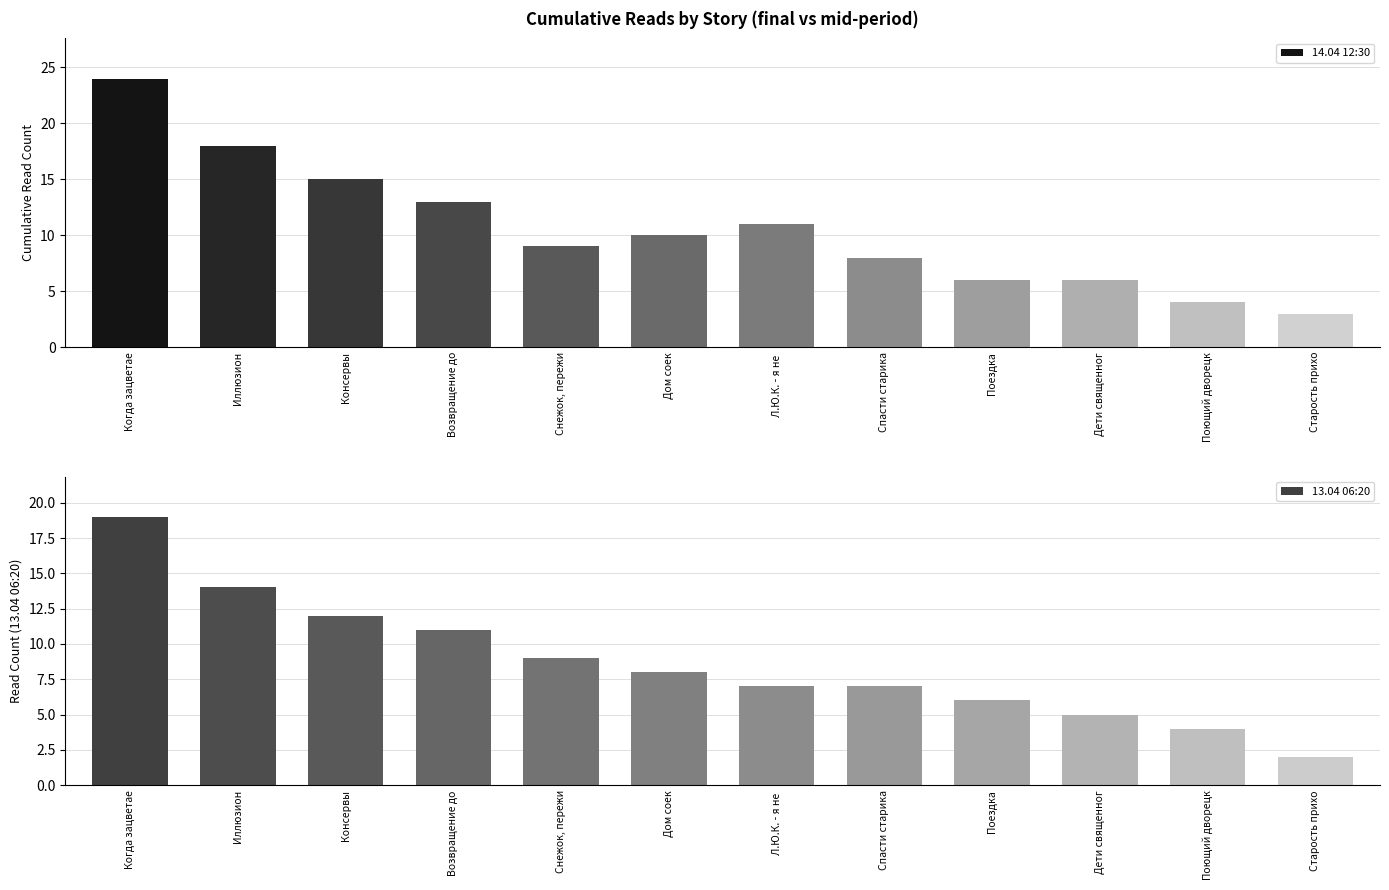

Which has a higher value, Дом соек or Л.Ю.К. - я не ?

Л.Ю.К. - я не 